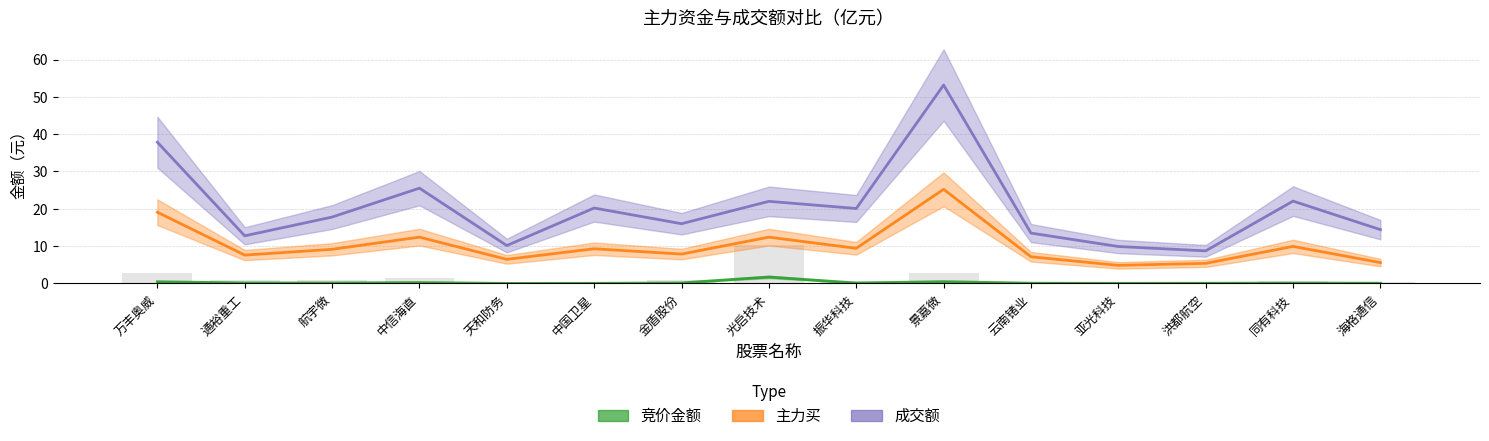

Does the chart contain any negative values?

No